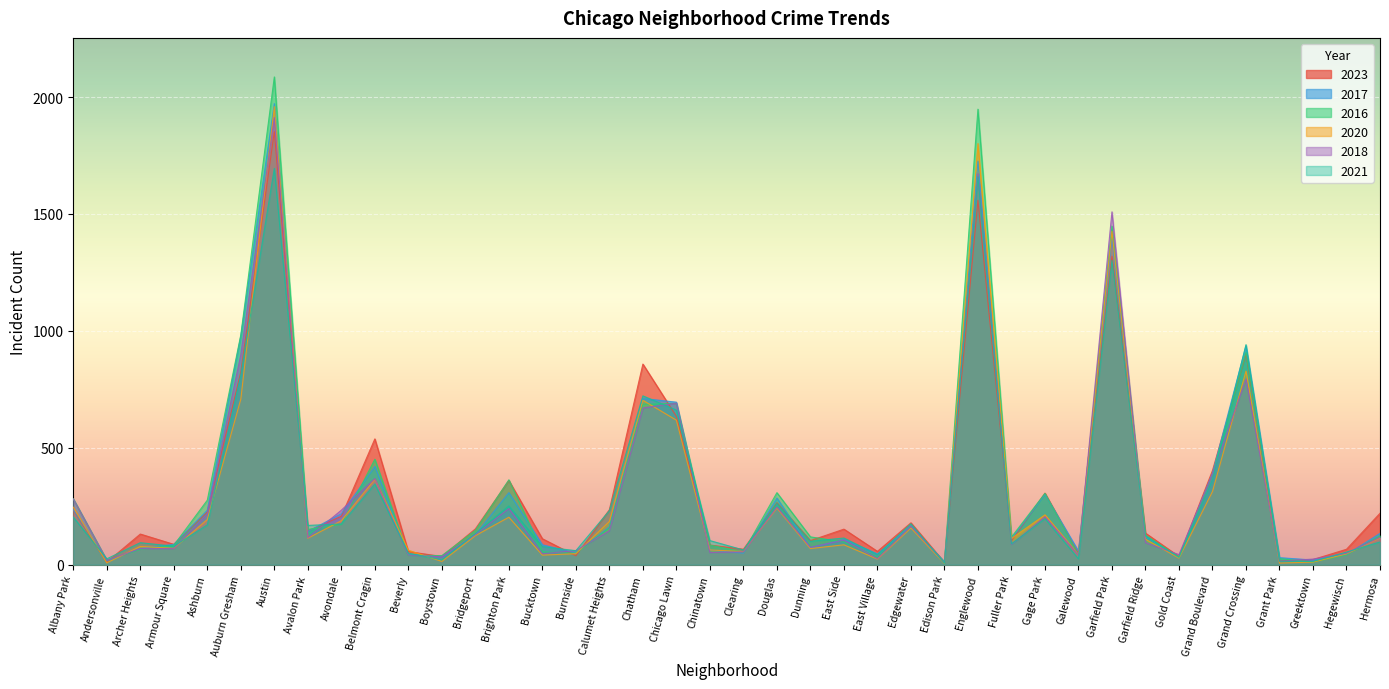

Reading left to right, transcribe all the data shown in this chart.

2023: Albany Park=233	Andersonville=11	Archer Heights=131	Armour Square=87	Ashburn=226	Auburn Gresham=824	Austin=1852	Avalon Park=144	Avondale=207	Belmont Cragin=538	Beverly=56	Boystown=35	Bridgeport=153	Brighton Park=360	Bucktown=111	Burnside=38	Calumet Heights=235	Chatham=858	Chicago Lawn=634	Chinatown=84	Clearing=66	Douglas=265	Dunning=103	East Side=152	East Village=57	Edgewater=179	Edison Park=10	Englewood=1558	Fuller Park=102	Gage Park=306	Galewood=48	Garfield Park=1319	Garfield Ridge=135	Gold Coast=35	Grand Boulevard=403	Grand Crossing=901	Grant Park=16	Greektown=22	Hegewisch=66	Hermosa=220
2017: Albany Park=235	Andersonville=17	Archer Heights=69	Armour Square=87	Ashburn=233	Auburn Gresham=978	Austin=1972	Avalon Park=142	Avondale=218	Belmont Cragin=420	Beverly=46	Boystown=33	Bridgeport=128	Brighton Park=308	Bucktown=85	Burnside=50	Calumet Heights=162	Chatham=711	Chicago Lawn=695	Chinatown=63	Clearing=49	Douglas=285	Dunning=72	East Side=108	East Village=46	Edgewater=166	Edison Park=12	Englewood=1726	Fuller Park=110	Gage Park=301	Galewood=58	Garfield Park=1401	Garfield Ridge=119	Gold Coast=31	Grand Boulevard=392	Grand Crossing=936	Grant Park=30	Greektown=20	Hegewisch=43	Hermosa=134
2016: Albany Park=282	Andersonville=20	Archer Heights=65	Armour Square=83	Ashburn=276	Auburn Gresham=983	Austin=2086	Avalon Park=151	Avondale=172	Belmont Cragin=451	Beverly=40	Boystown=39	Bridgeport=147	Brighton Park=363	Bucktown=55	Burnside=49	Calumet Heights=157	Chatham=686	Chicago Lawn=690	Chinatown=84	Clearing=54	Douglas=308	Dunning=119	East Side=97	East Village=32	Edgewater=162	Edison Park=12	Englewood=1948	Fuller Park=118	Gage Park=305	Galewood=42	Garfield Park=1448	Garfield Ridge=126	Gold Coast=33	Grand Boulevard=384	Grand Crossing=908	Grant Park=26	Greektown=11	Hegewisch=42	Hermosa=124
2020: Albany Park=246	Andersonville=8	Archer Heights=78	Armour Square=70	Ashburn=193	Auburn Gresham=708	Austin=1959	Avalon Park=113	Avondale=188	Belmont Cragin=365	Beverly=62	Boystown=14	Bridgeport=124	Brighton Park=203	Bucktown=41	Burnside=47	Calumet Heights=185	Chatham=703	Chicago Lawn=618	Chinatown=63	Clearing=56	Douglas=242	Dunning=69	East Side=85	East Village=24	Edgewater=157	Edison Park=5	Englewood=1801	Fuller Park=112	Gage Park=213	Galewood=43	Garfield Park=1426	Garfield Ridge=109	Gold Coast=28	Grand Boulevard=313	Grand Crossing=828	Grant Park=7	Greektown=11	Hegewisch=46	Hermosa=114
2018: Albany Park=281	Andersonville=19	Archer Heights=69	Armour Square=69	Ashburn=218	Auburn Gresham=898	Austin=1912	Avalon Park=115	Avondale=233	Belmont Cragin=368	Beverly=41	Boystown=34	Bridgeport=129	Brighton Park=240	Bucktown=47	Burnside=60	Calumet Heights=145	Chatham=670	Chicago Lawn=691	Chinatown=52	Clearing=55	Douglas=246	Dunning=74	East Side=105	East Village=26	Edgewater=164	Edison Park=9	Englewood=1672	Fuller Park=87	Gage Park=205	Galewood=42	Garfield Park=1509	Garfield Ridge=94	Gold Coast=43	Grand Boulevard=388	Grand Crossing=794	Grant Park=15	Greektown=24	Hegewisch=49	Hermosa=117
2021: Albany Park=203	Andersonville=25	Archer Heights=94	Armour Square=79	Ashburn=170	Auburn Gresham=811	Austin=1695	Avalon Park=168	Avondale=174	Belmont Cragin=345	Beverly=49	Boystown=21	Bridgeport=134	Brighton Park=251	Bucktown=77	Burnside=60	Calumet Heights=231	Chatham=722	Chicago Lawn=661	Chinatown=103	Clearing=63	Douglas=262	Dunning=100	East Side=114	East Village=43	Edgewater=175	Edison Park=6	Englewood=1659	Fuller Park=89	Gage Park=197	Galewood=25	Garfield Park=1302	Garfield Ridge=123	Gold Coast=31	Grand Boulevard=363	Grand Crossing=941	Grant Park=15	Greektown=14	Hegewisch=54	Hermosa=97